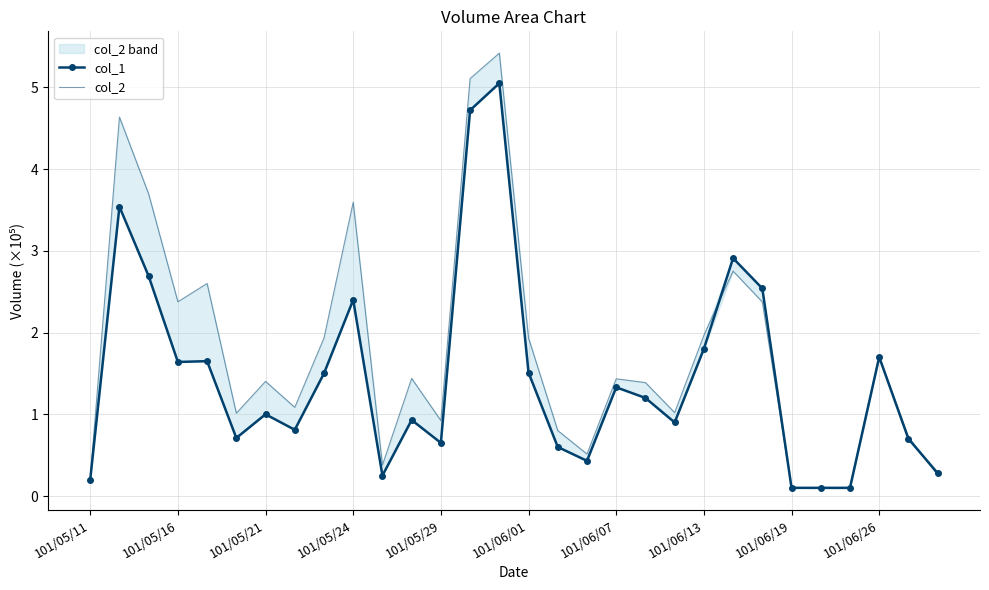

What is the average value of the col_2 series?

1.8